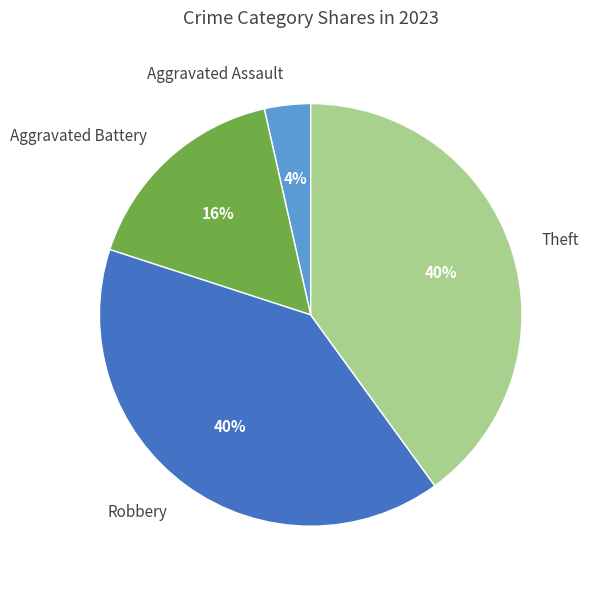

Between Aggravated Assault and Robbery, which is larger?

Robbery